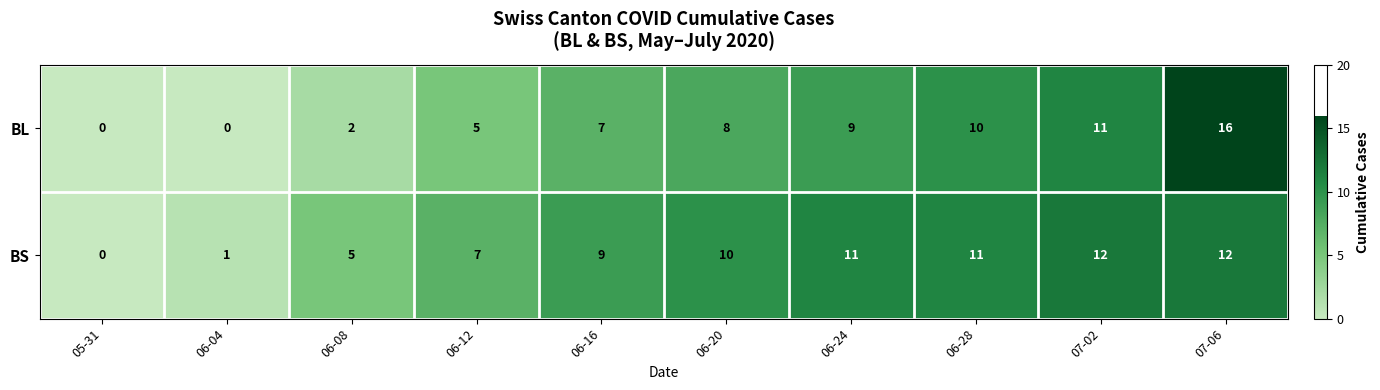

At how many categories does at least one series exceed 2?

8